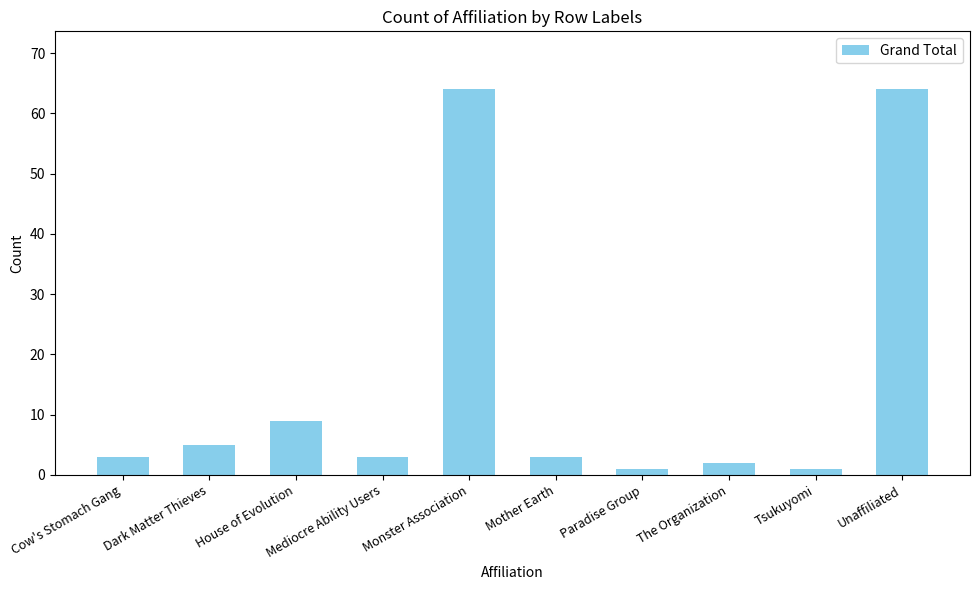

What is the difference between the maximum and second lowest values?

63